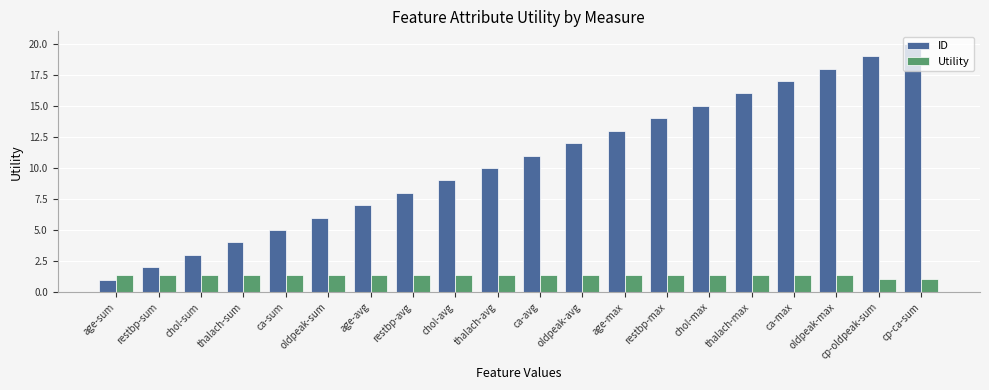

What is the average value of the ID series?

10.5